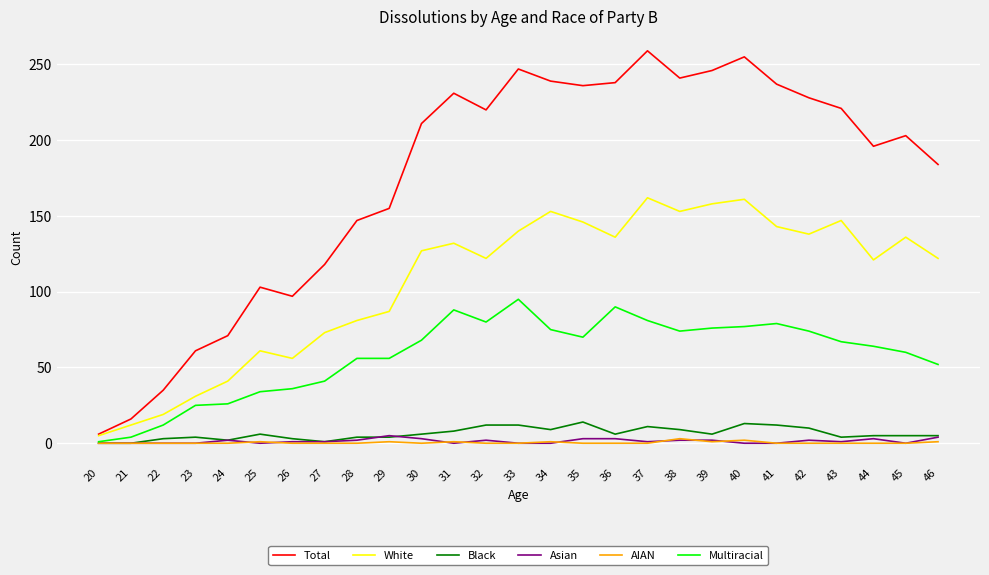

True or false: White has a value of 28 at 22.

False